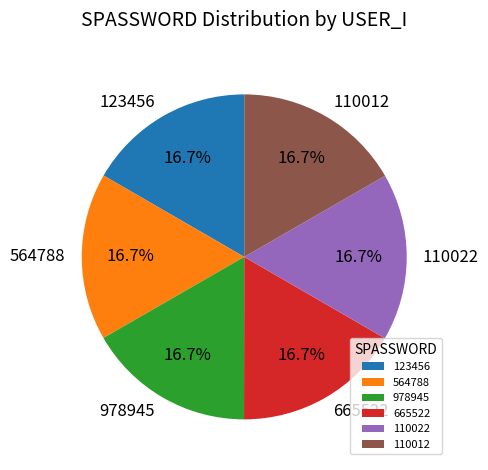

Is there a majority slice in this chart?

No